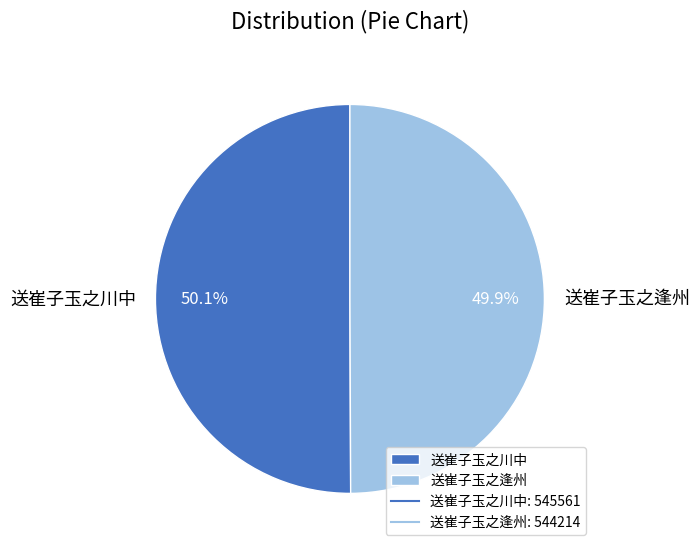

Approximately how many times larger is the value at 送崔子玉之川中 compared to 送崔子玉之逢州?

1.0